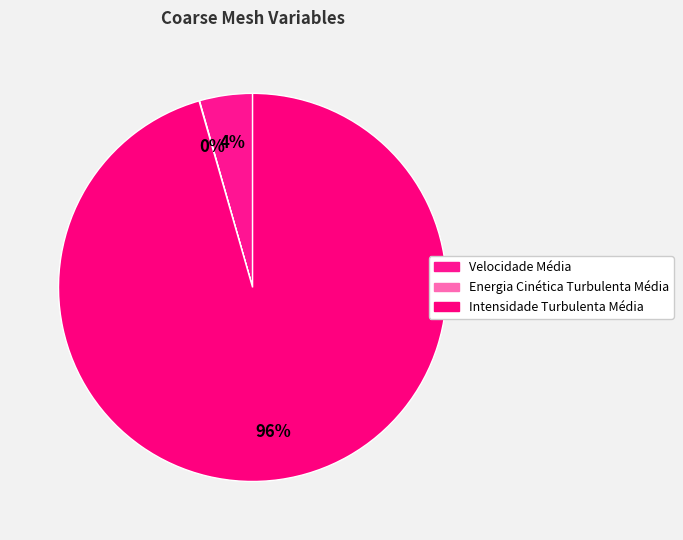

Is it true that Energia Cinética Turbulenta Média is 1% of the pie?

False